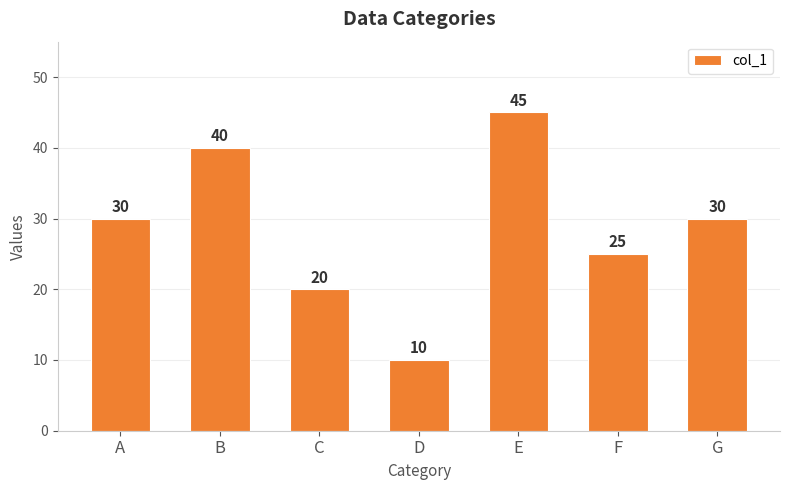

What value does the data have at F, to the nearest 5?

25